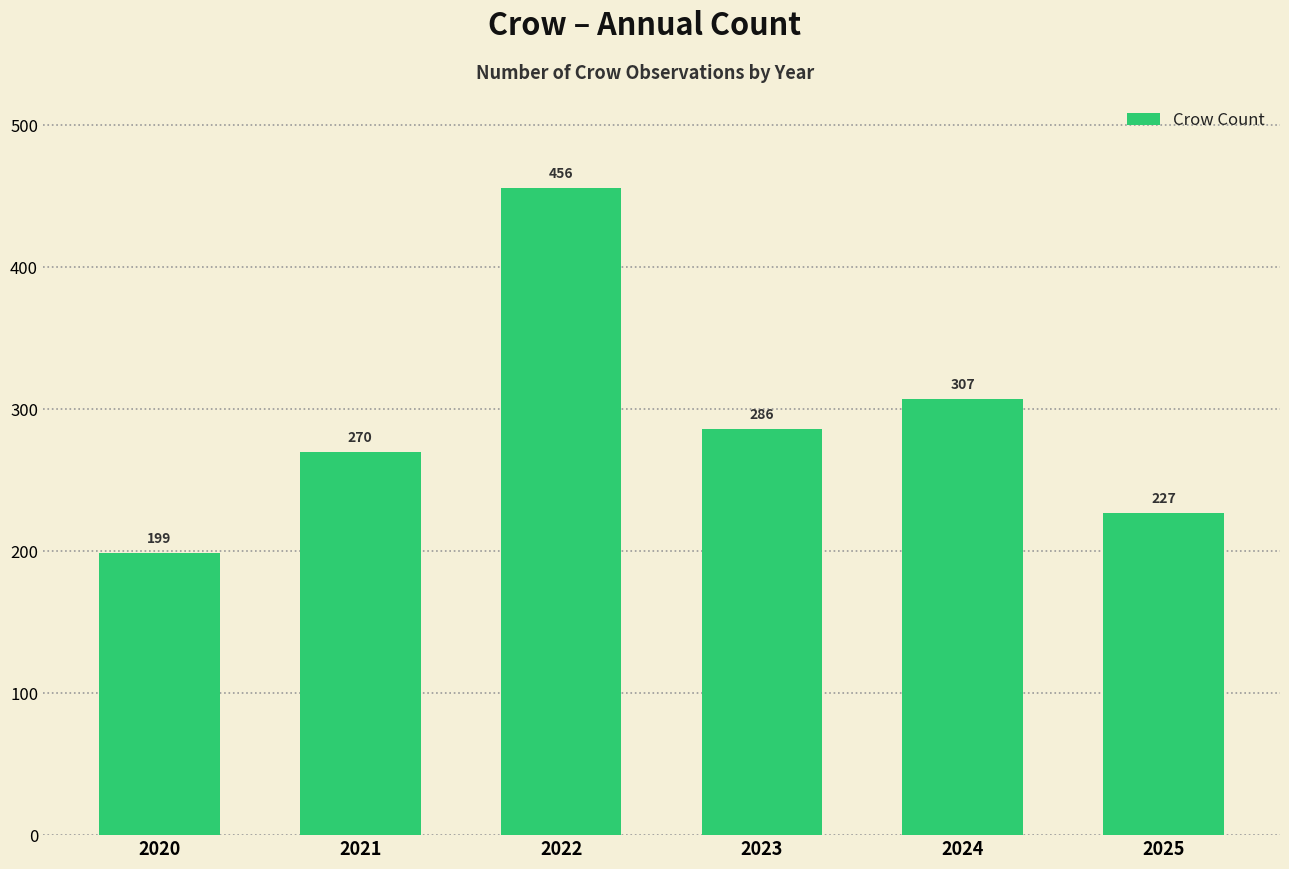

What is the difference between the values at 2021 and 2020?

71